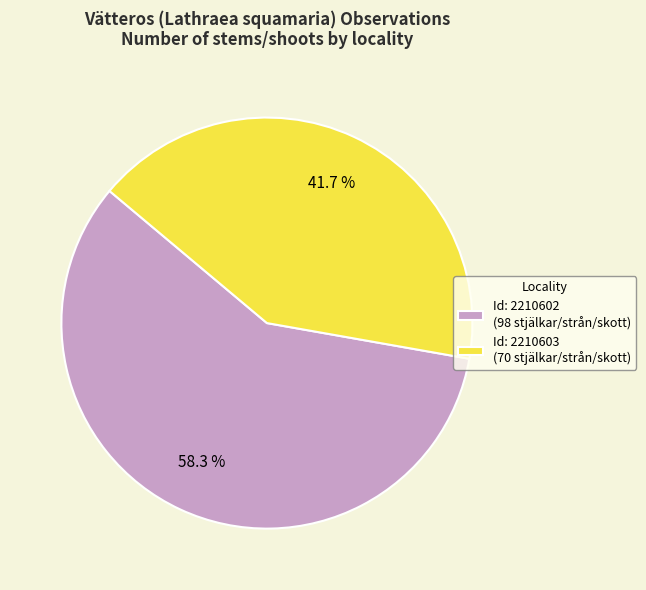

Between Id: 2210602 (98 stjälkar/strån/skott) and Id: 2210603 (70 stjälkar/strån/skott), which is larger?

Id: 2210602 (98 stjälkar/strån/skott)